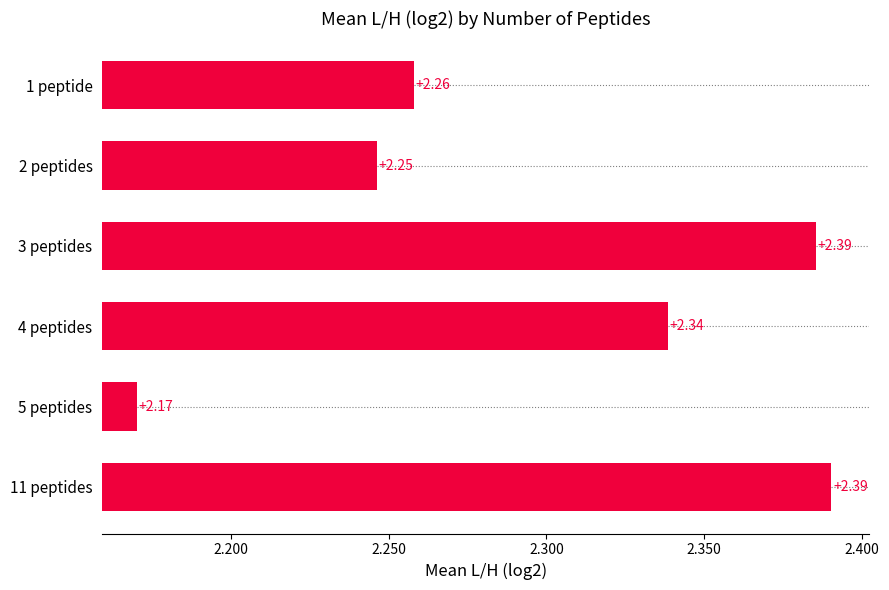

What is the ratio of the value at 11 peptides to the value at 3 peptides?

1.0